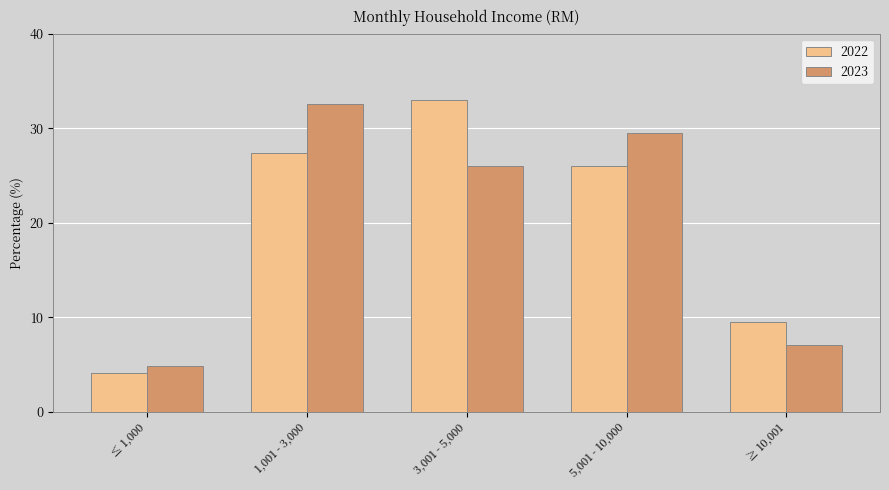

At how many categories does at least one series exceed 15?

3